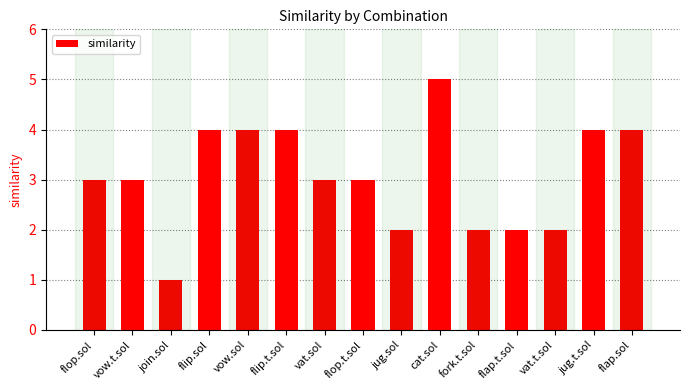

What is the change in value from join.sol to jug.sol?

+1